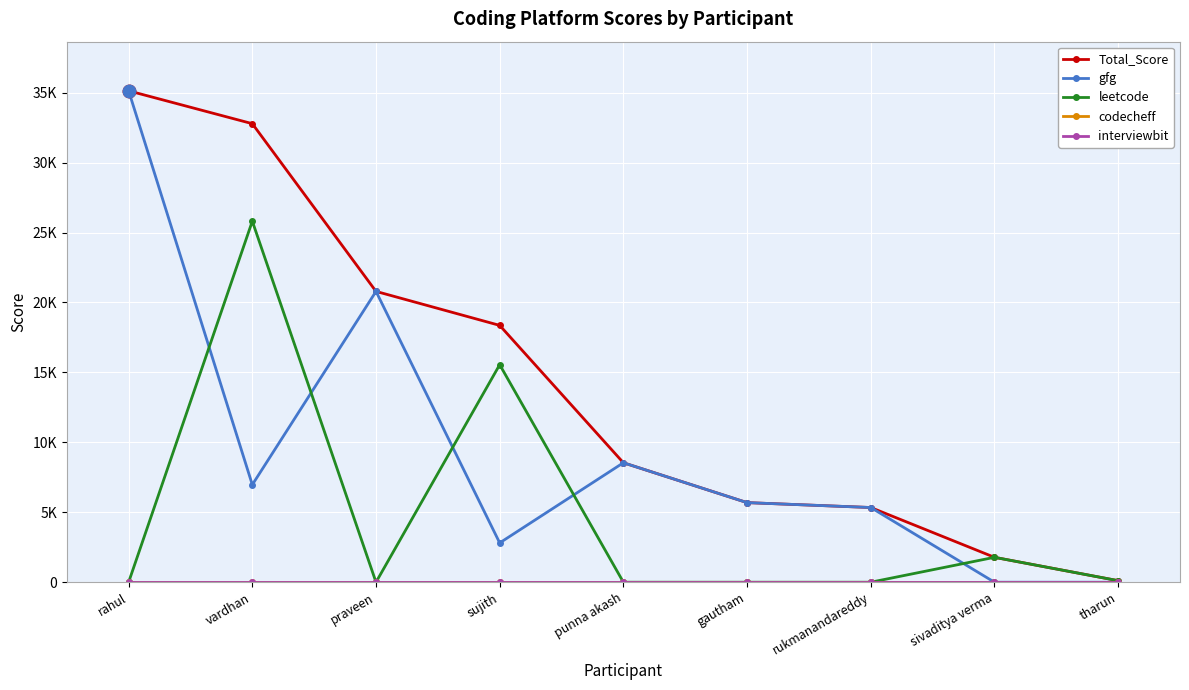

What is the difference between the second highest and minimum values in the gfg series?

20790